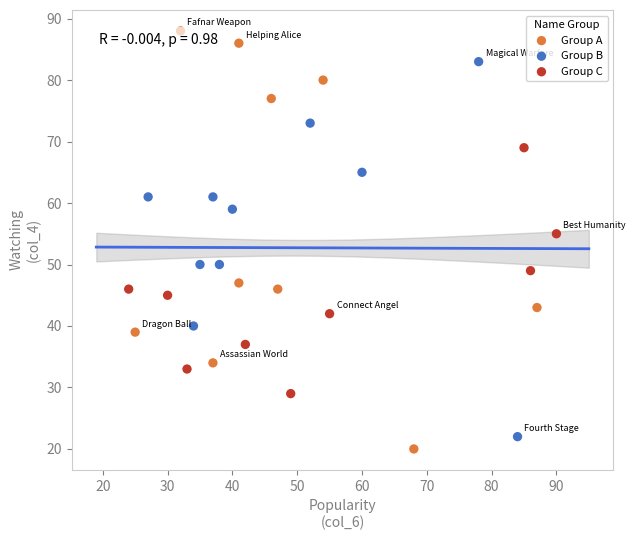

Which series has the widest spread of Y values?

Group A